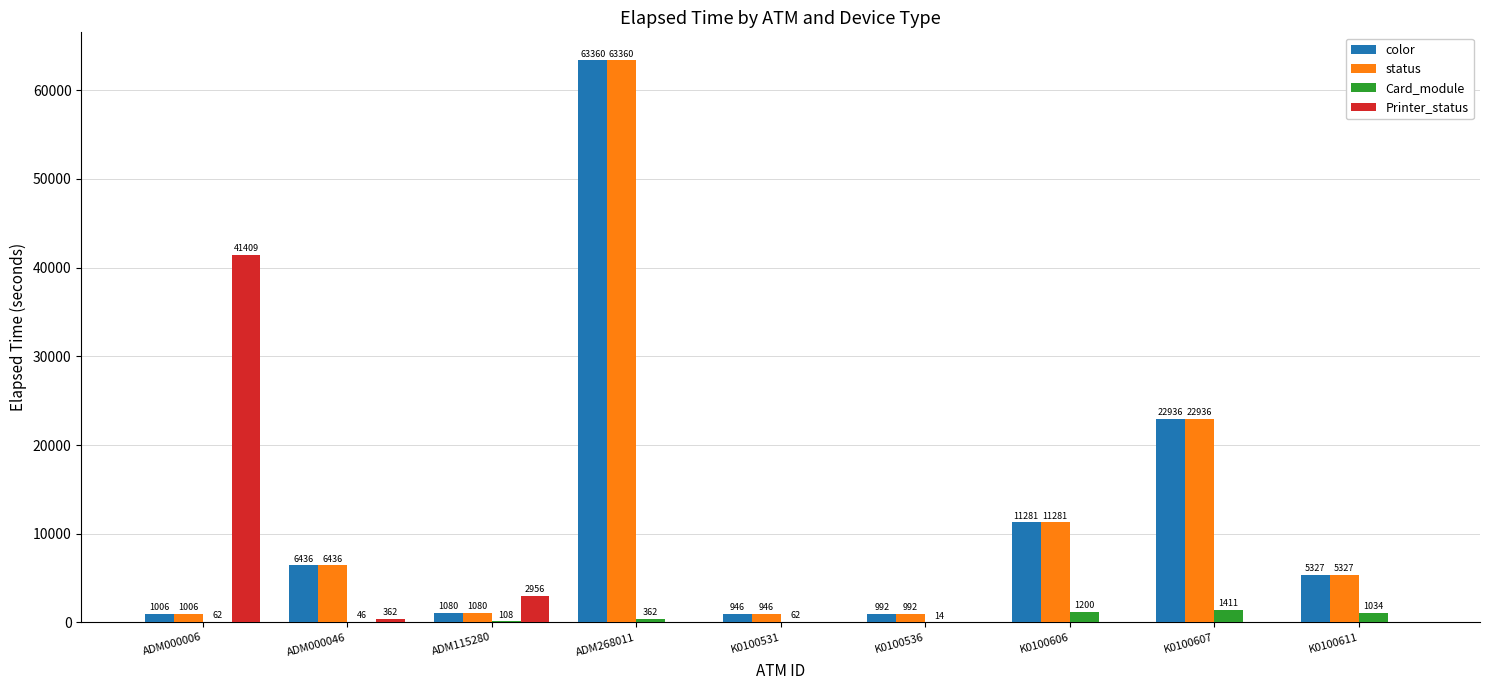

Count the number of categories in the chart.

9